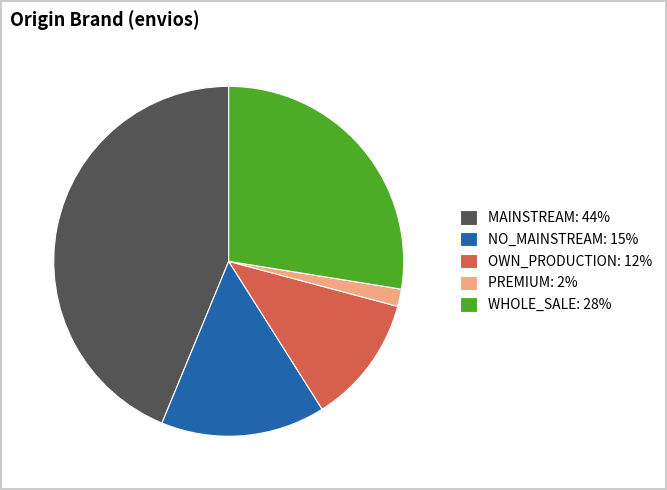

Does any single category account for the majority?

No